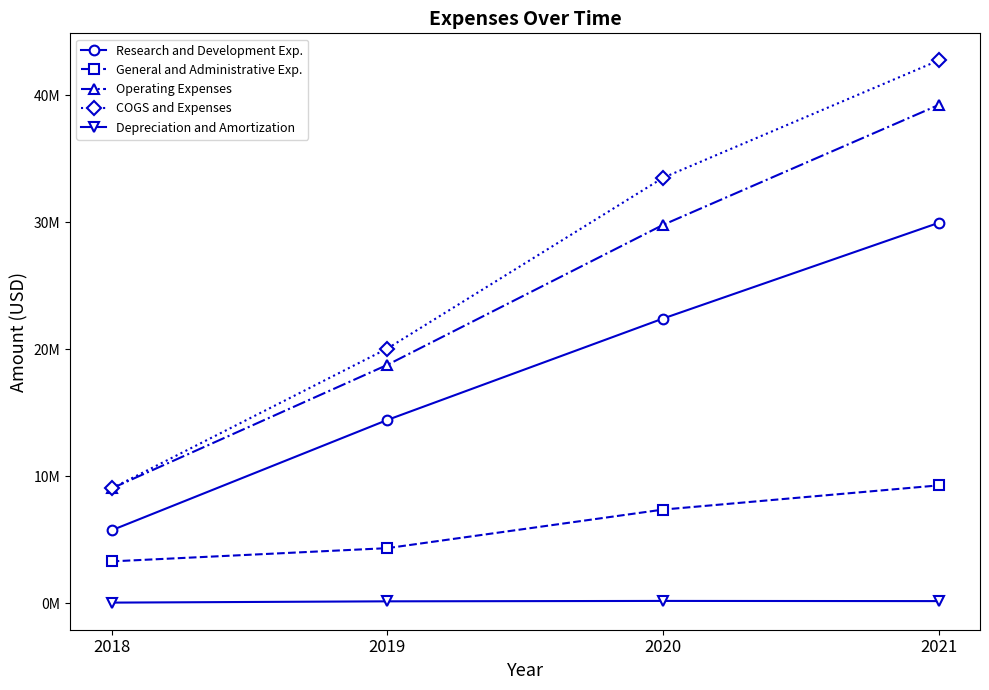

At which category is the sum across all series the highest?

2021